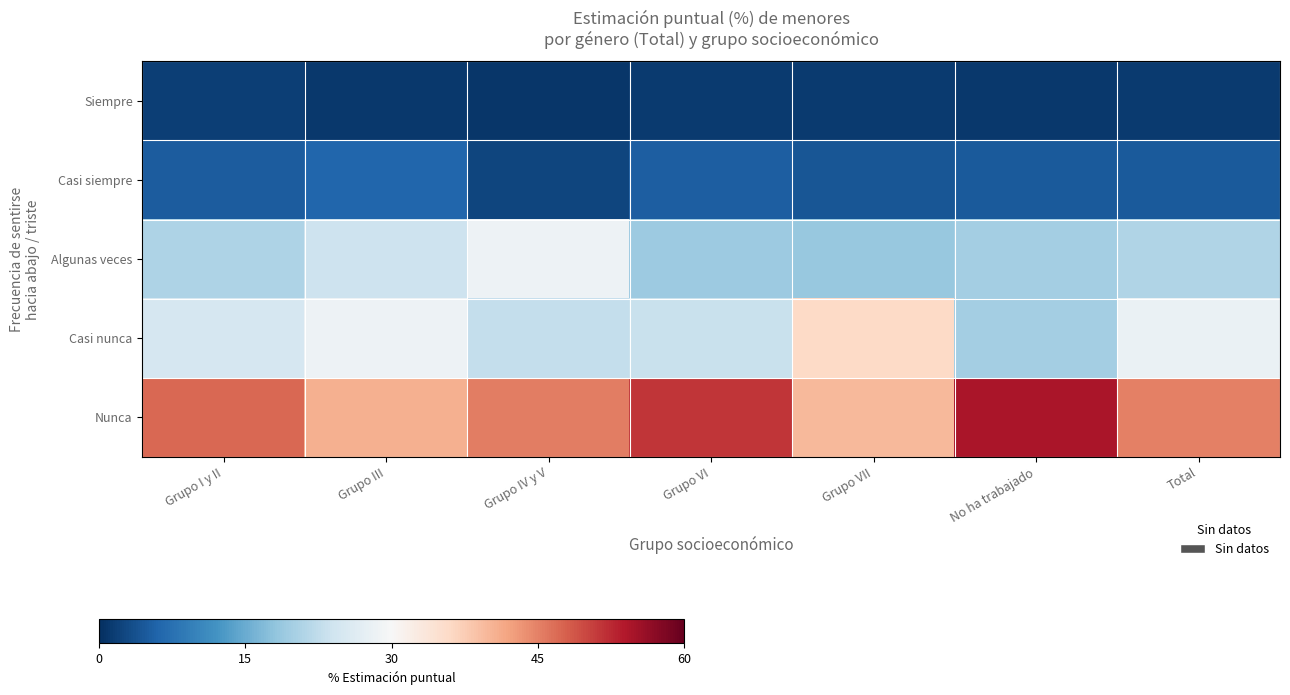

What is the total value across all series at Total?

100.0